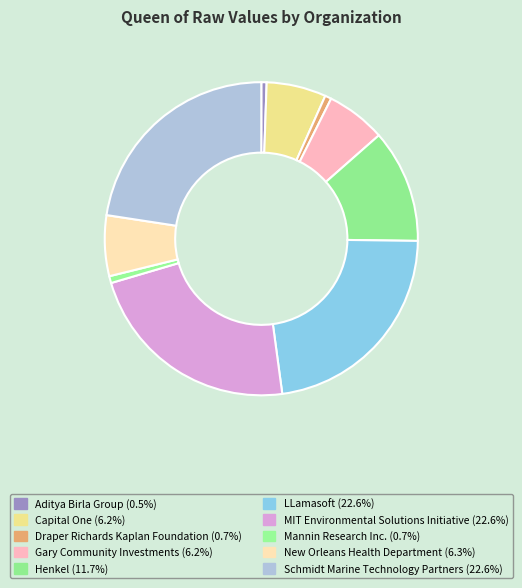

How many segments does this pie chart have?

10